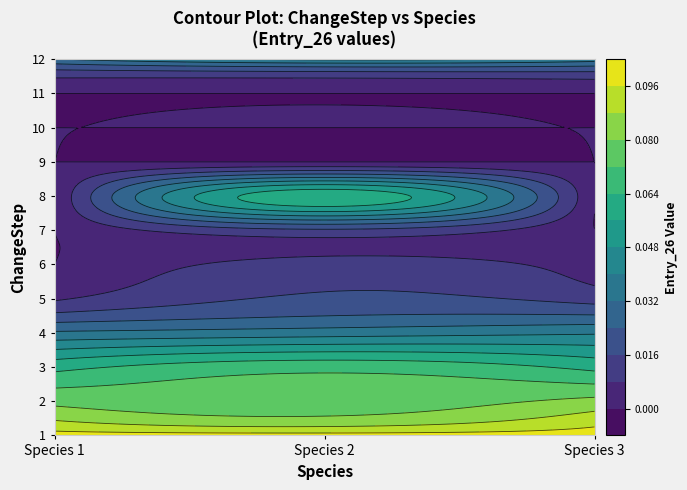

How many 2 values are between 0 and 1?

3